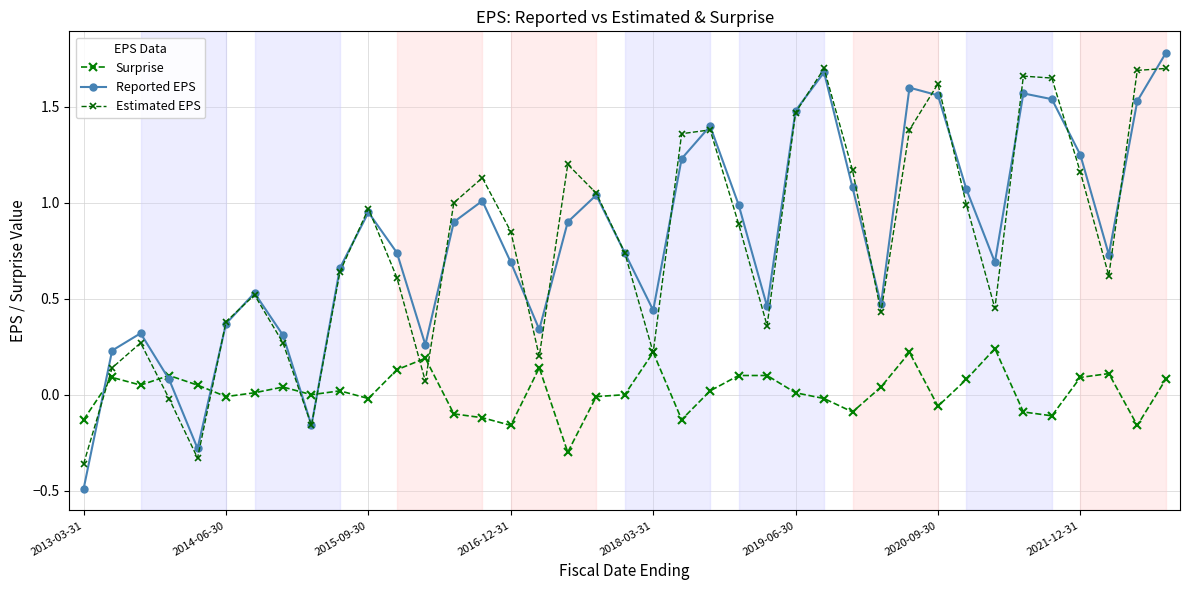

How many positive values does the Reported EPS series have?

36